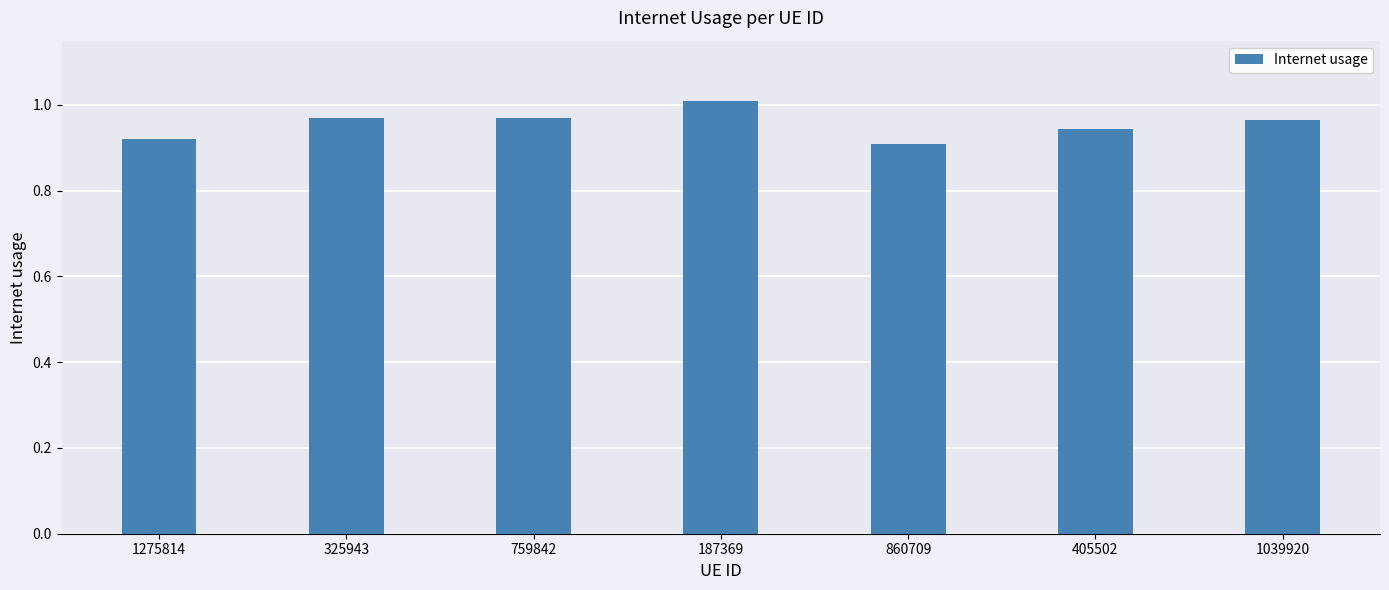

Is it true that the value at 405502 is 0.2?

False